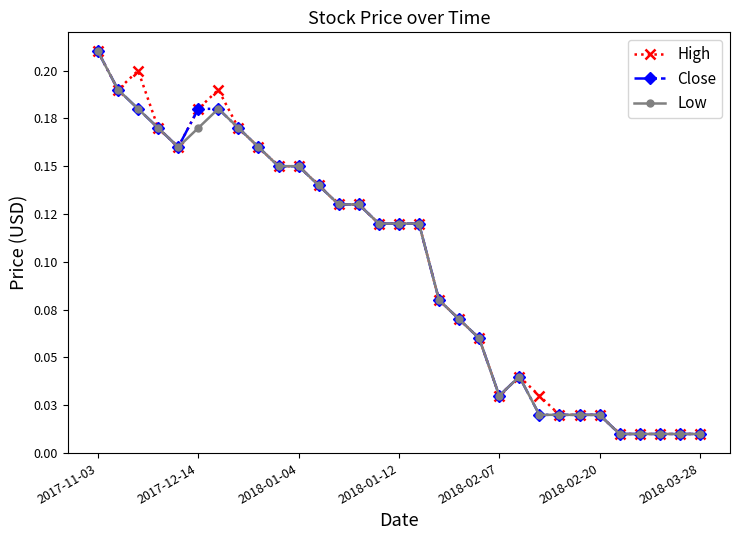

Is this an area chart (filled region under the line)?

No